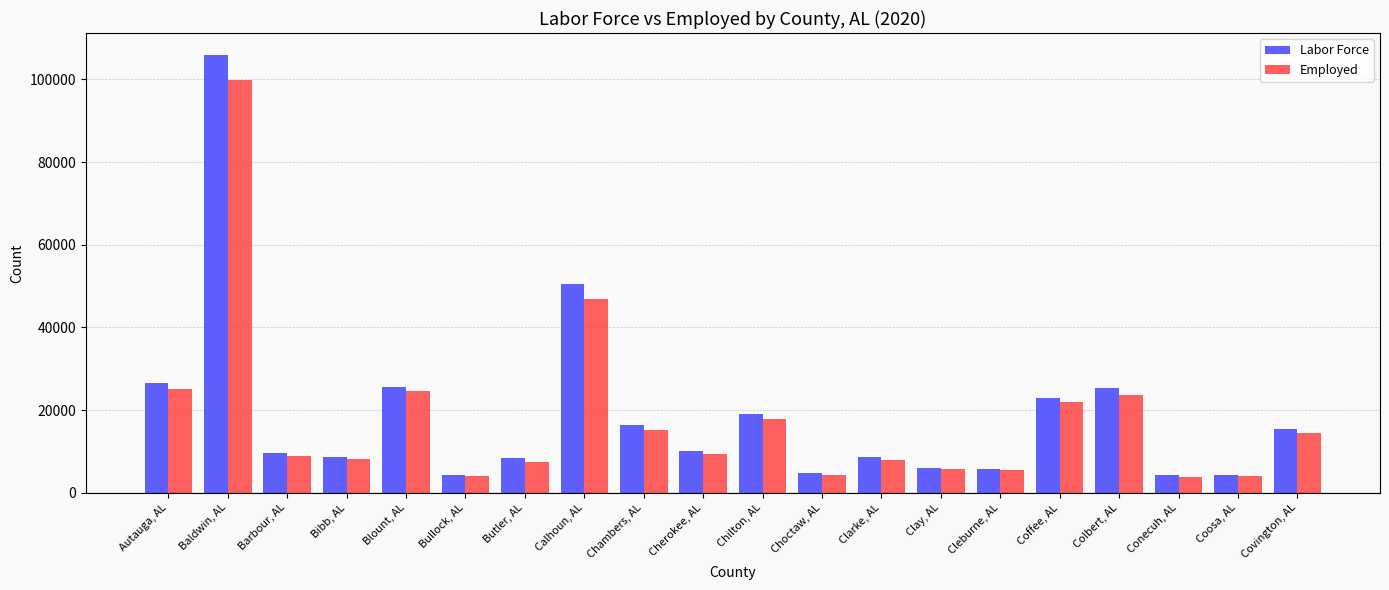

Is it true that Labor Force equals 13863 at Bibb, AL?

False